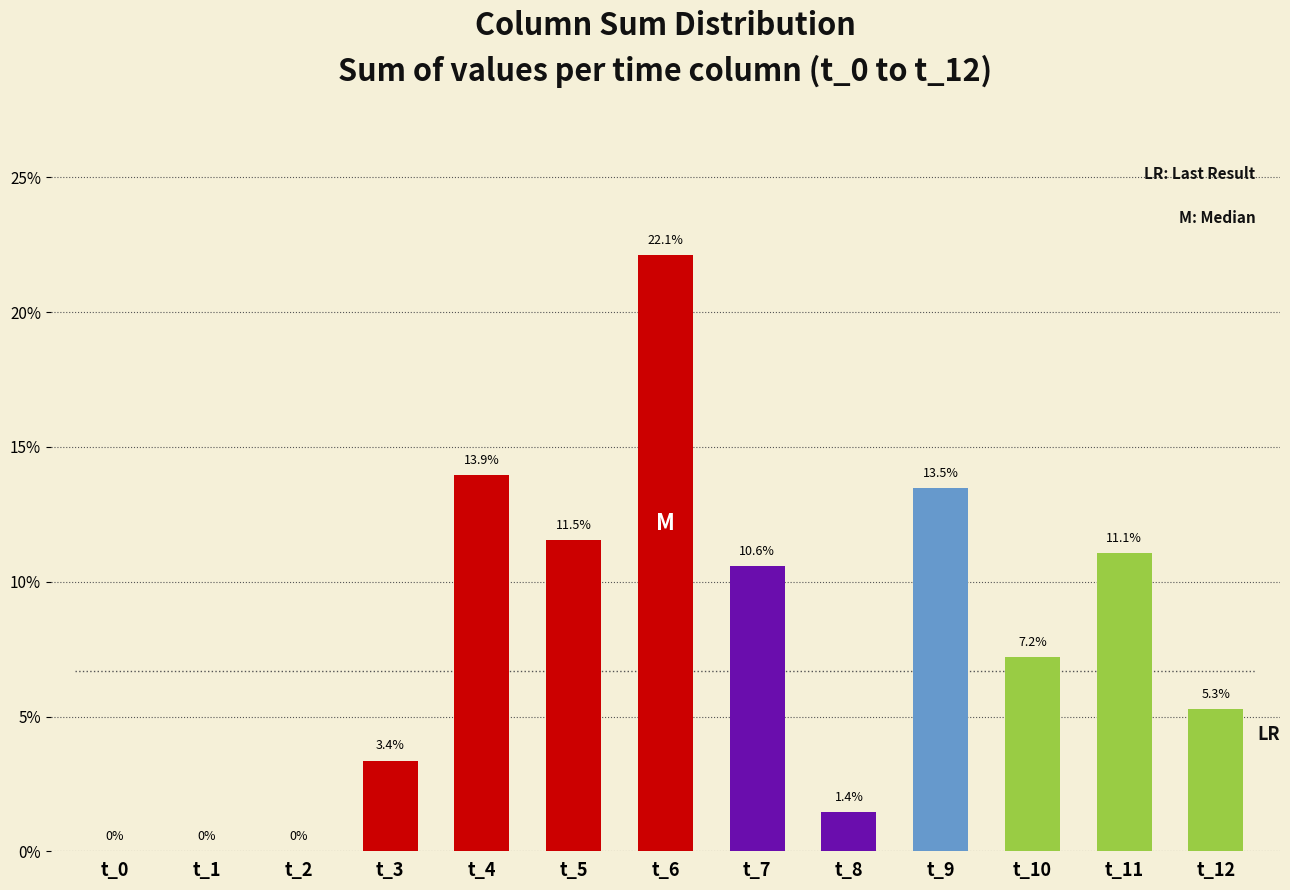

Which category has the highest value across all series?

t_6